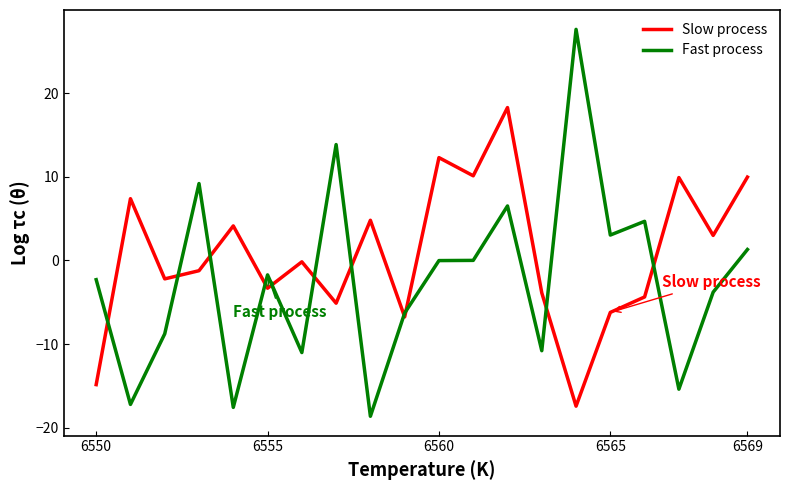

Which series has the widest spread of values?

Fast process